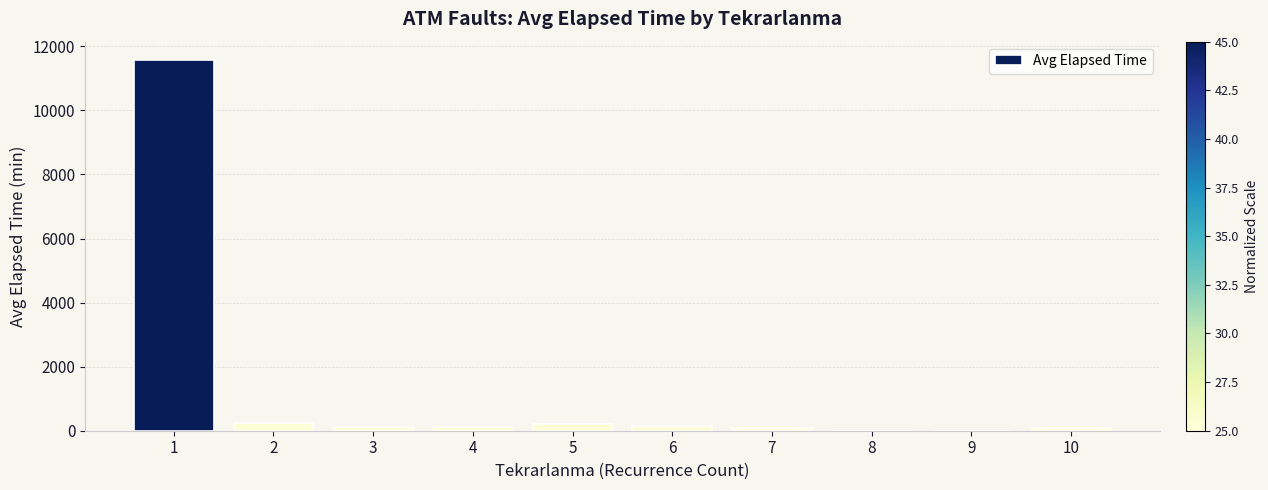

Between 3 and 1, which is larger?

1